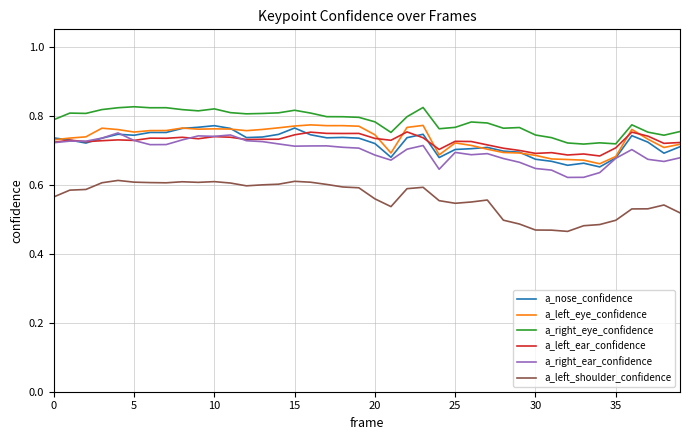

Which series has the widest spread of values?

a_left_shoulder_confidence